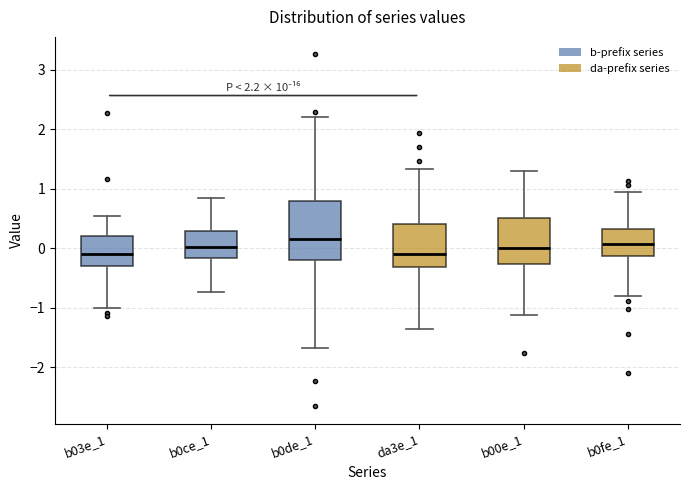

Which box is the tallest, from its lower edge to its upper edge?

b0de_1